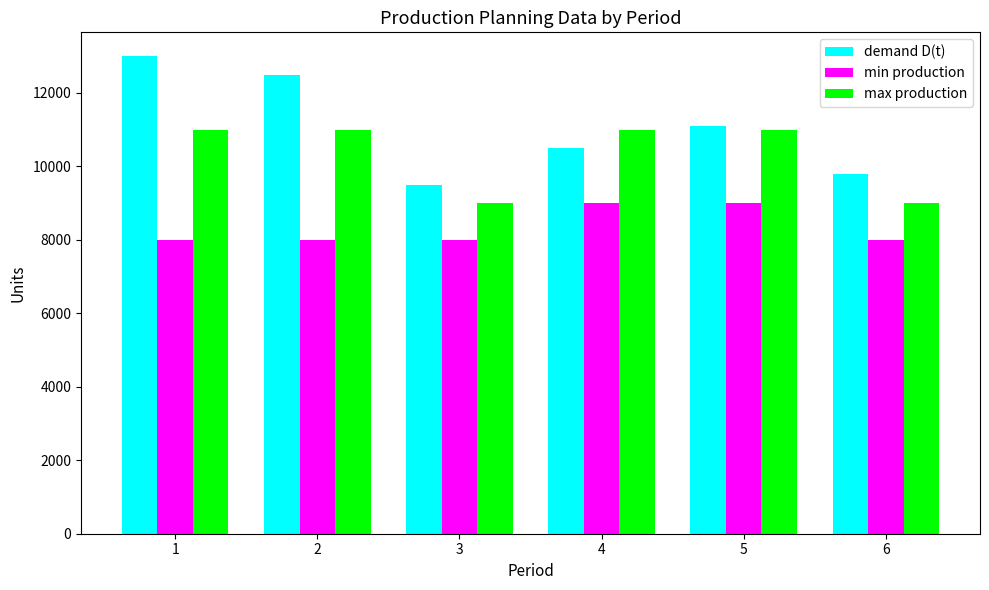

Does the chart contain stacked bars?

No